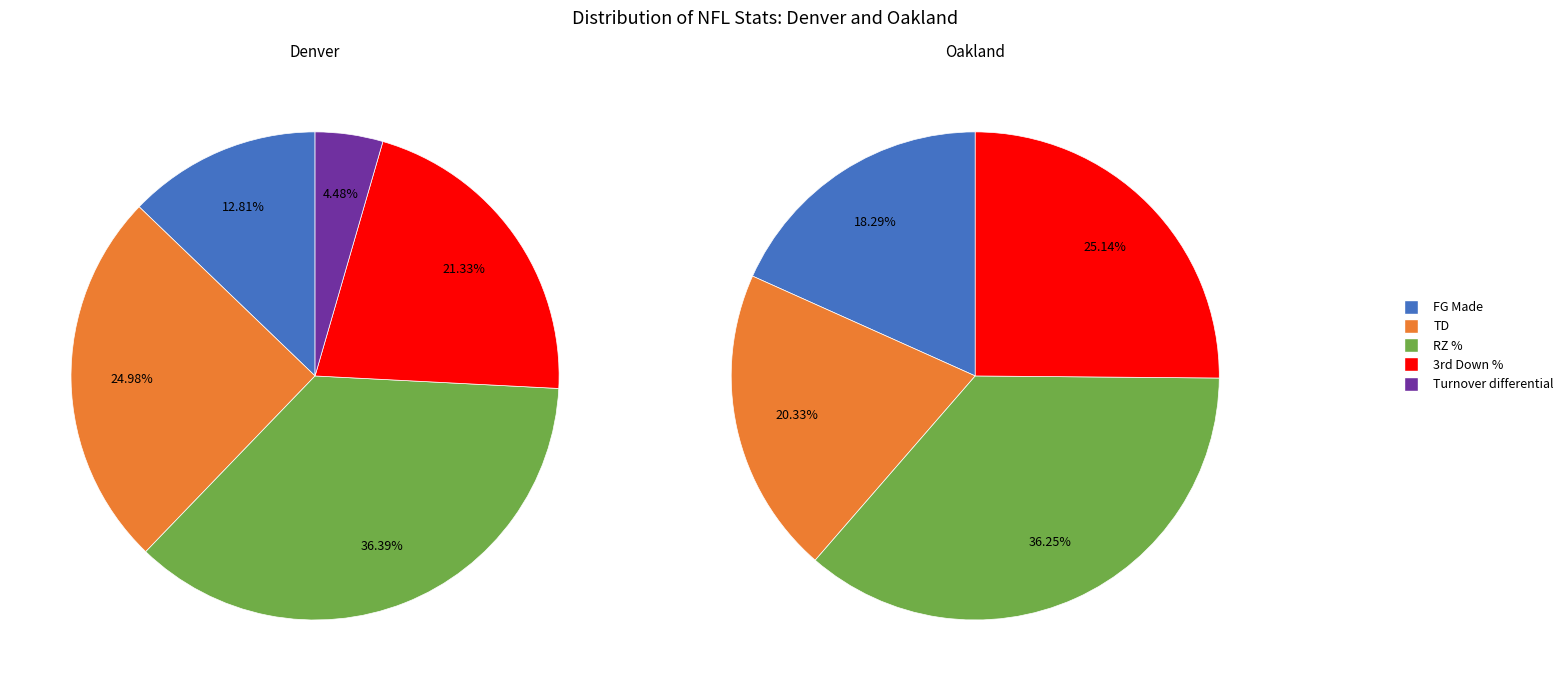

True or false: Turnover differential accounts for 0% of the total.

True